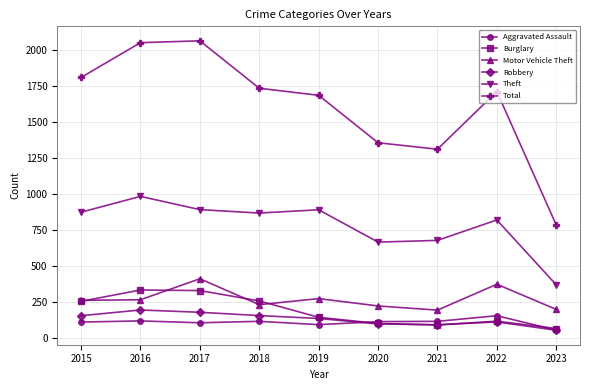

True or false: Motor Vehicle Theft and Theft intersect in this chart.

False